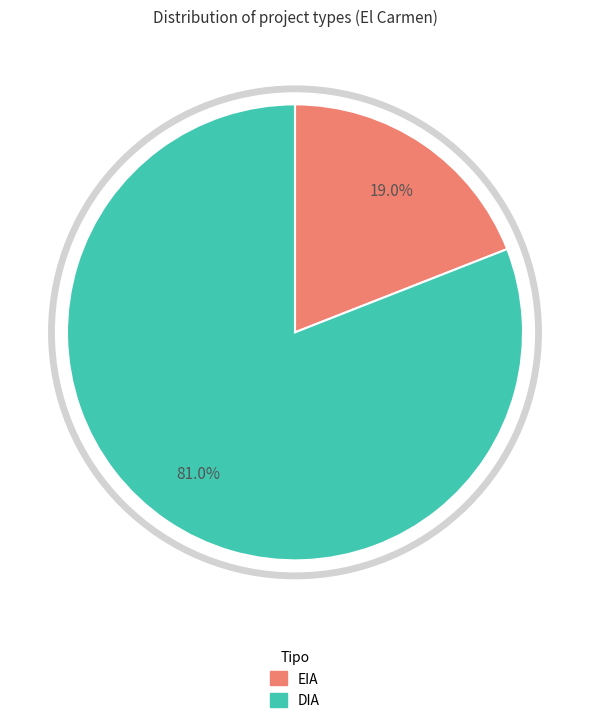

What is the smallest slice in the pie chart?

EIA